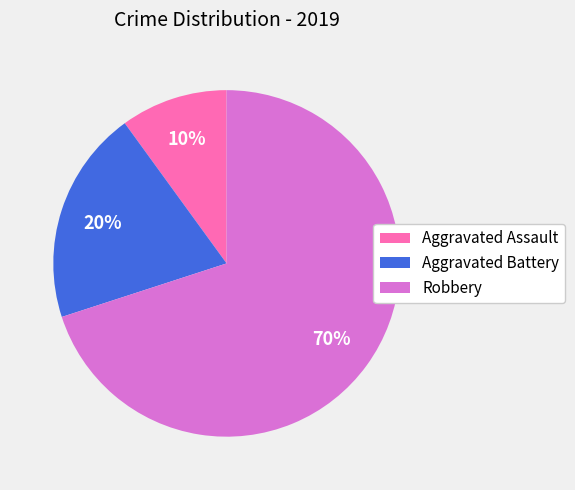

How many segments does this pie chart have?

3